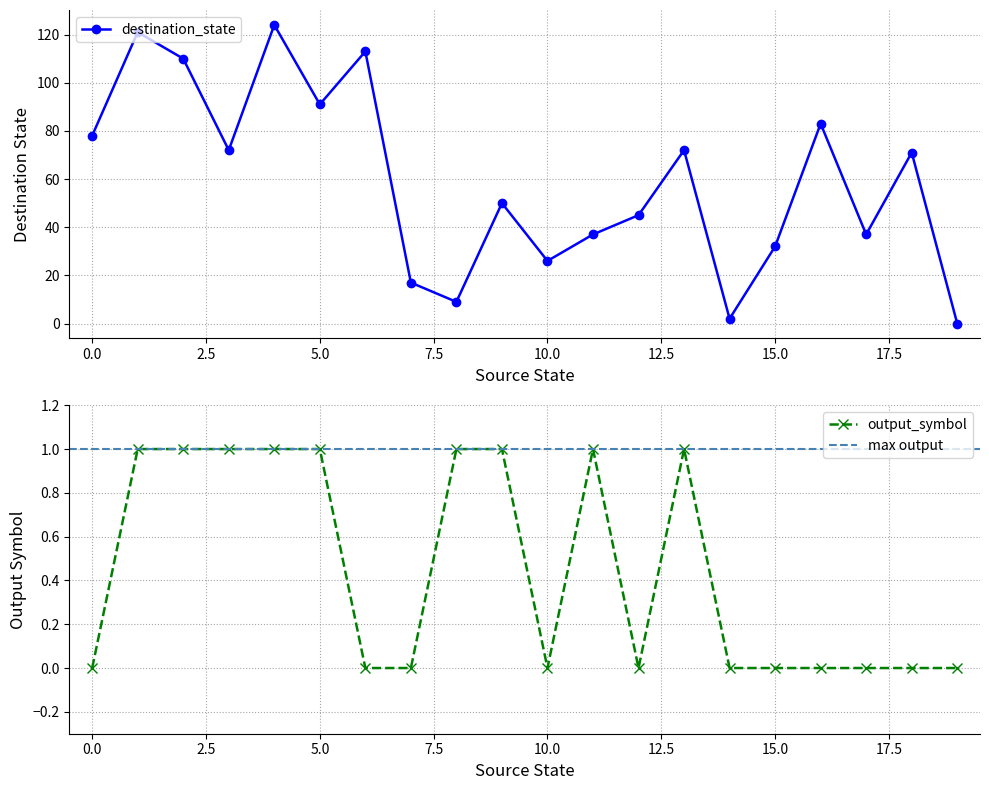

Which series has the largest total across all categories?

destination_state